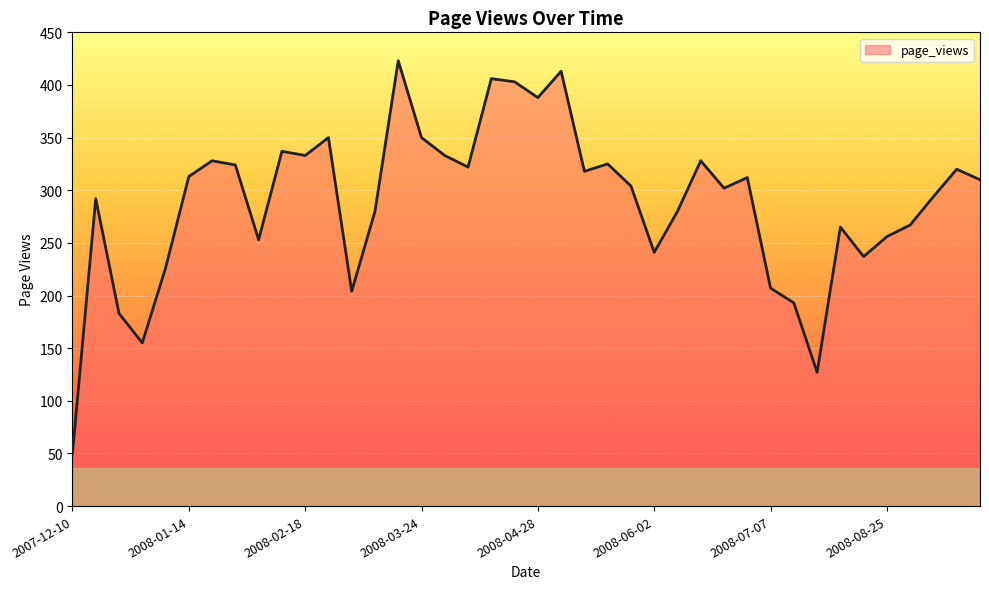

What is the minimum value shown in the chart?

50